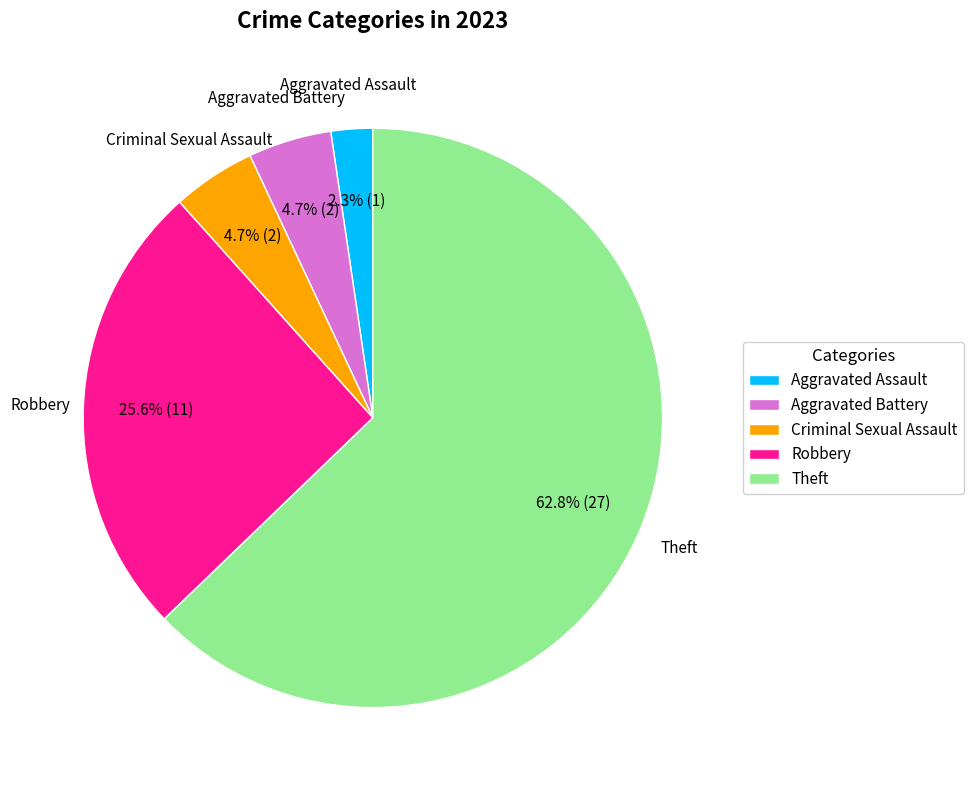

True or false: Robbery accounts for 33% of the total.

False